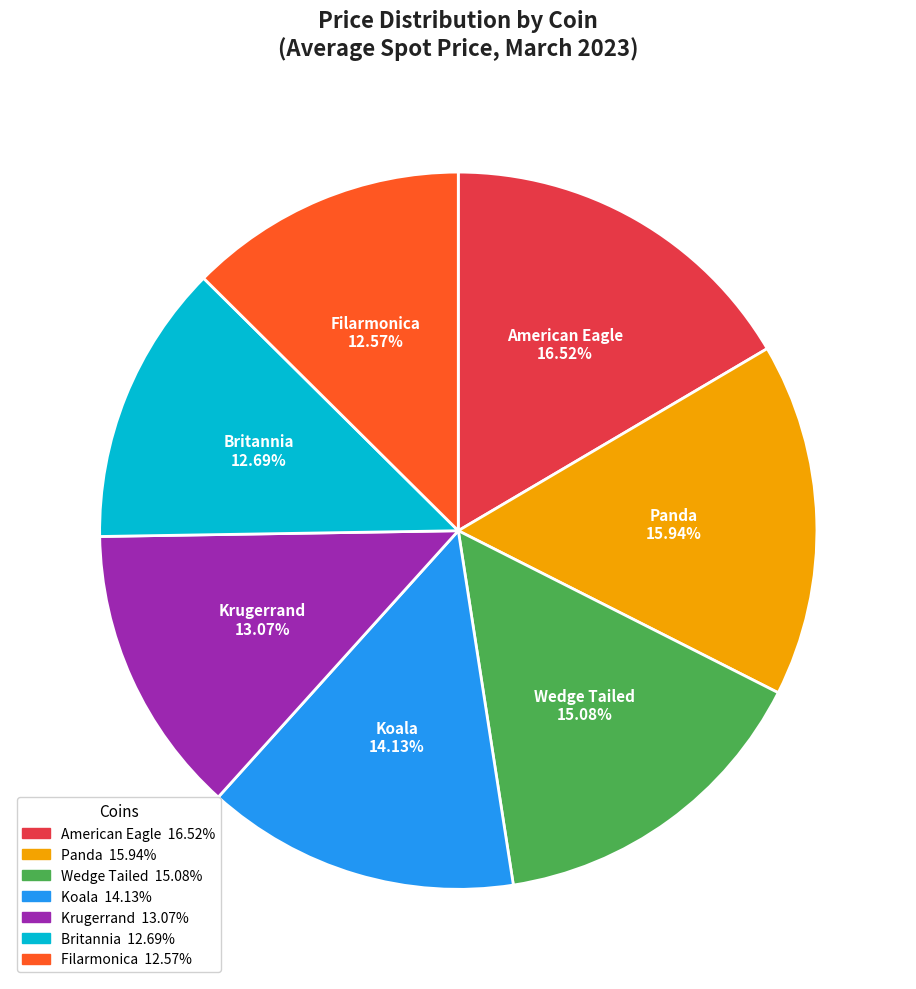

What percentage is NOT represented by Britannia?

87.3%